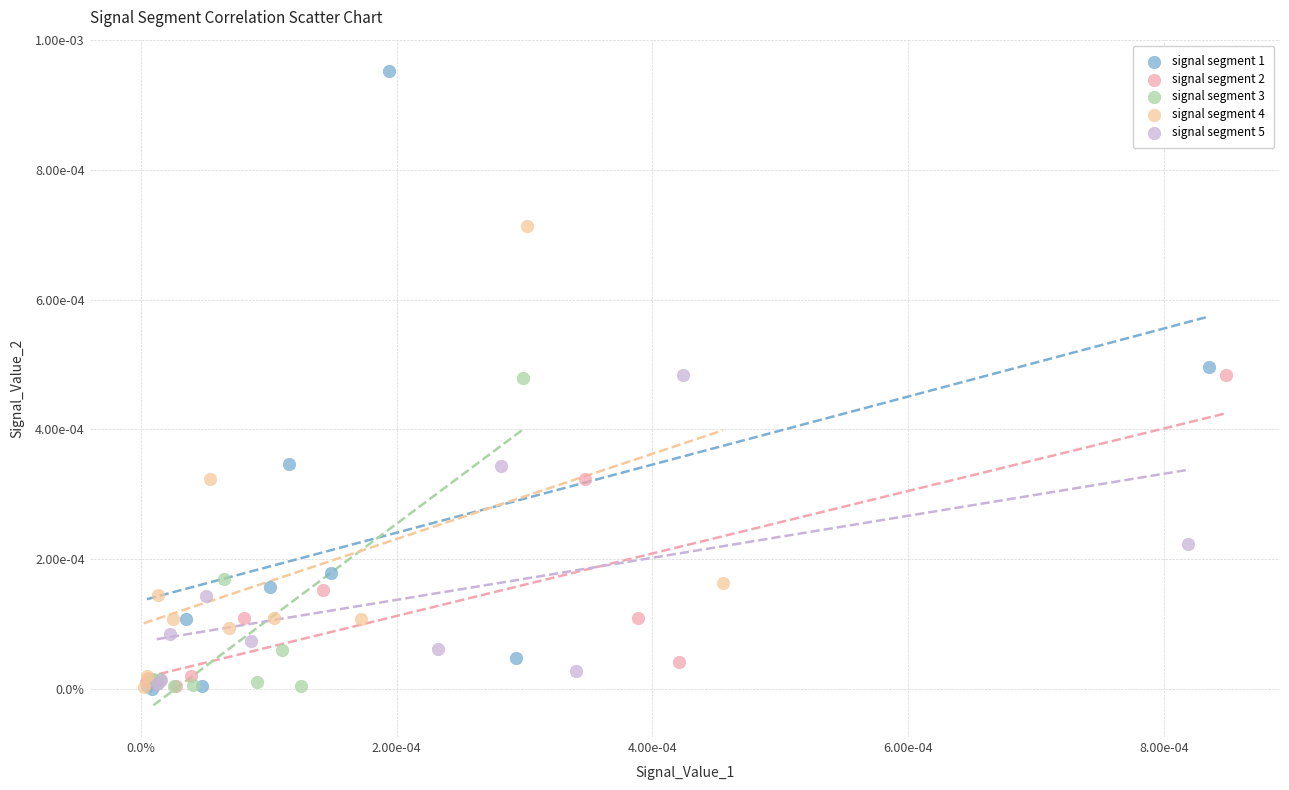

Which series reaches the maximum Y coordinate?

signal segment 1